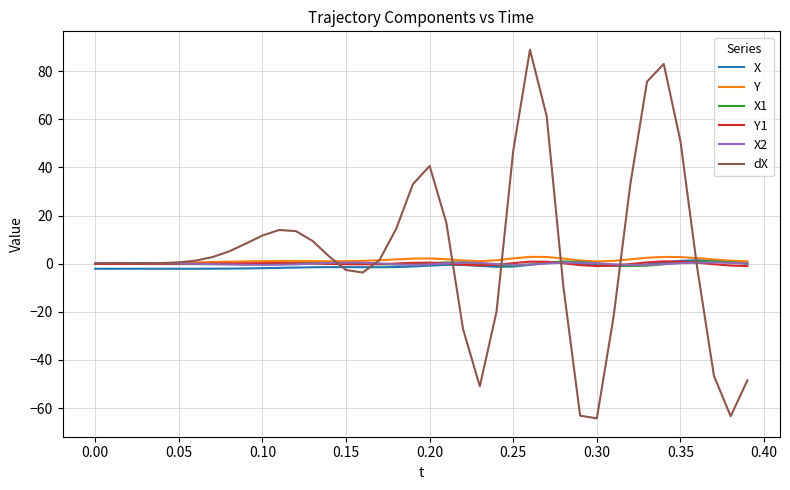

After their last crossing, which series has the higher values: X1 or X2?

X1